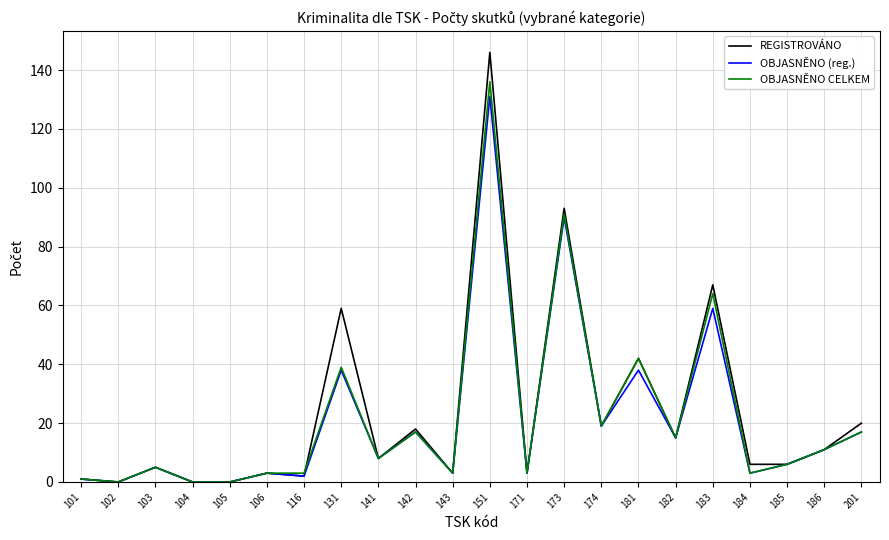

Which category has the highest value in the OBJASNĚNO (reg.) series?

151